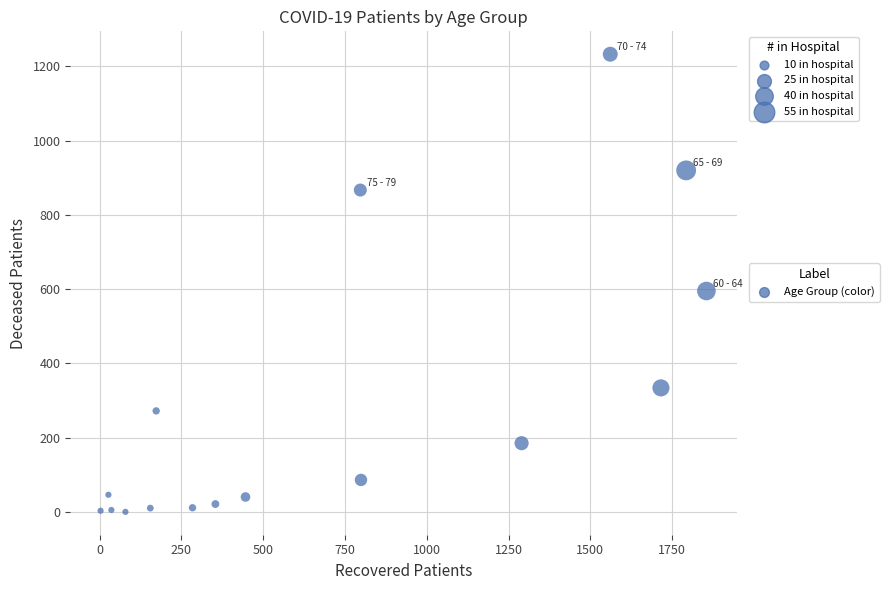

What Y value in the scatter plot is closest to 616?

595